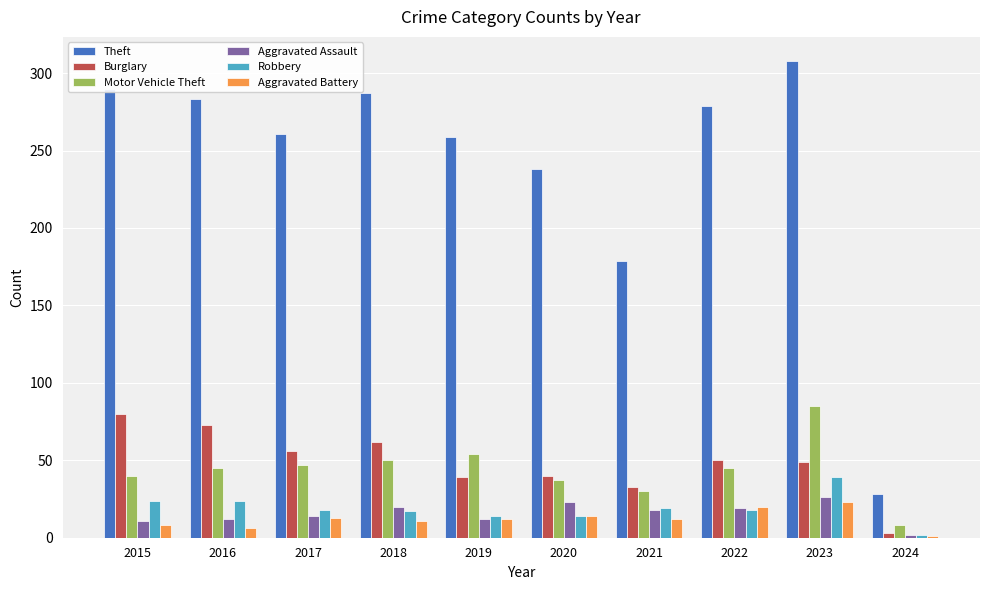

What is the sum of the Robbery values at 2023 and 2015?

63